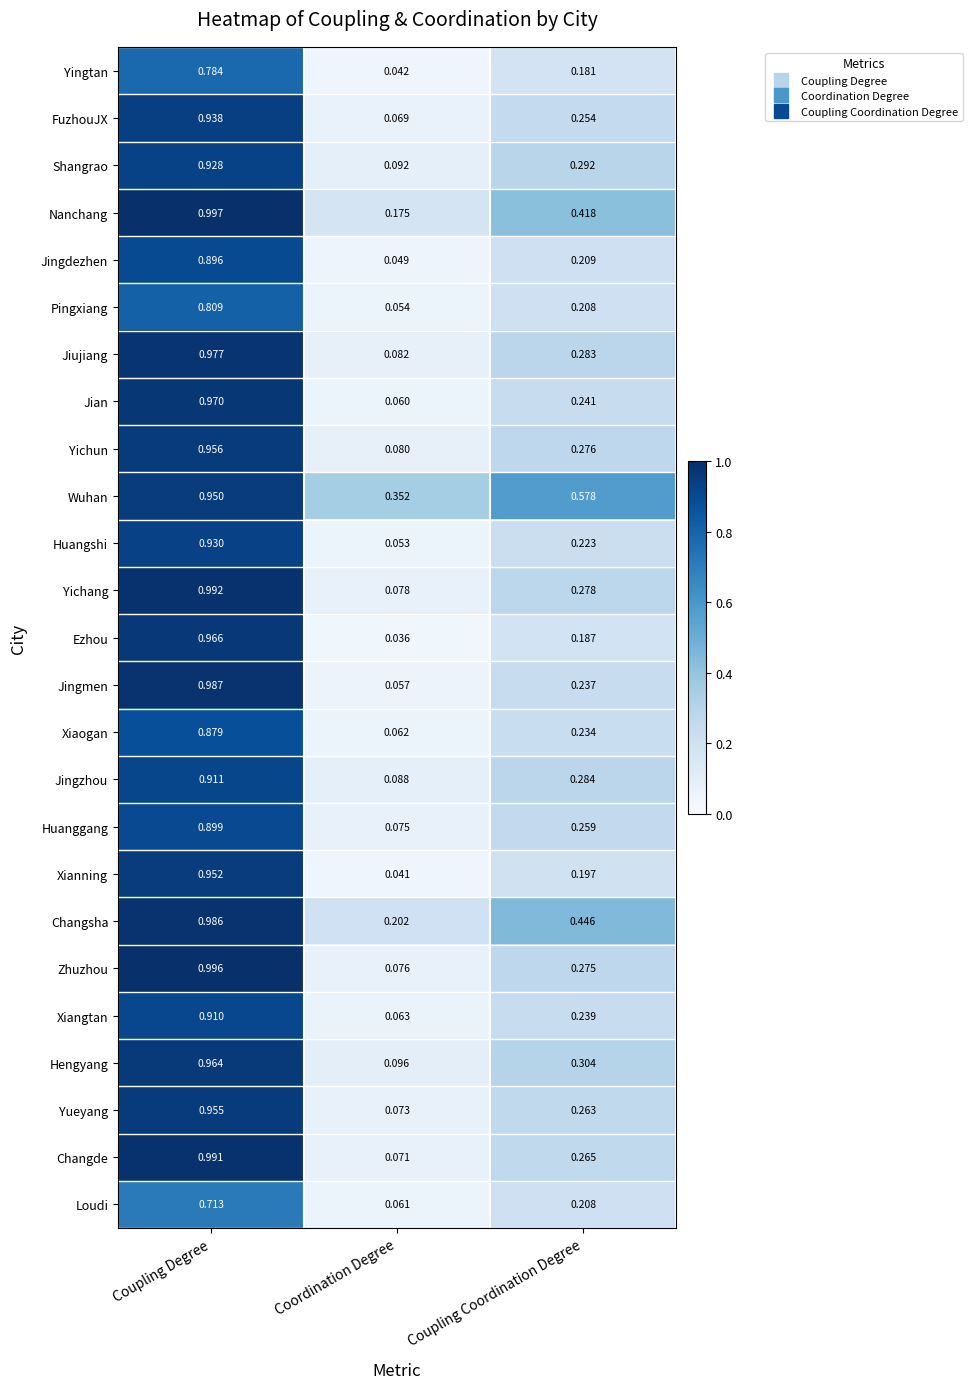

At Coordination Degree, list the series in order from largest to smallest.

Wuhan, Changsha, Nanchang, Hengyang, Shangrao, Jingzhou, Jiujiang, Yichun, Yichang, Zhuzhou, Huanggang, Yueyang, Changde, FuzhouJX, Xiangtan, Xiaogan, Loudi, Jian, Jingmen, Pingxiang, Huangshi, Jingdezhen, Yingtan, Xianning, Ezhou